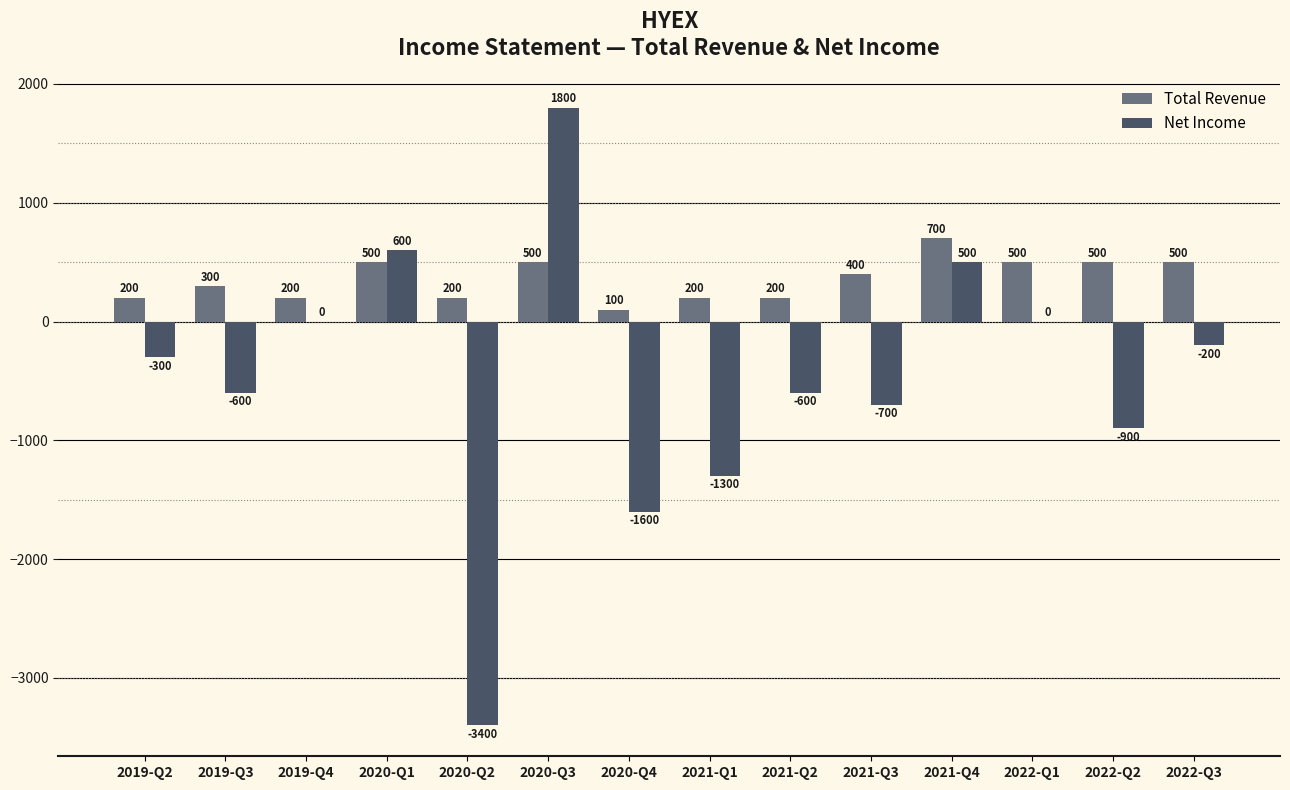

What is the maximum value for Net Income?

1800